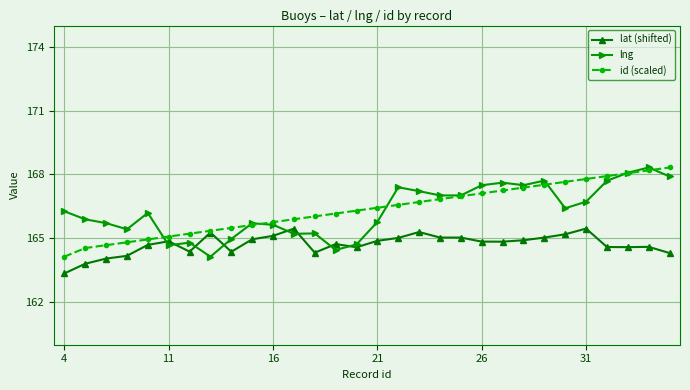

What is the value of the lat (shifted) point at the 24th from the left?

165.0